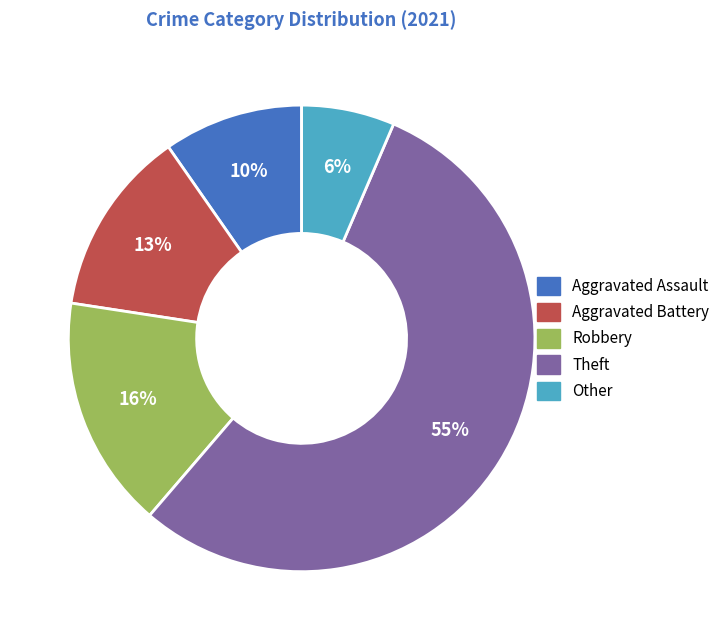

Between Other and Theft, which is larger?

Theft